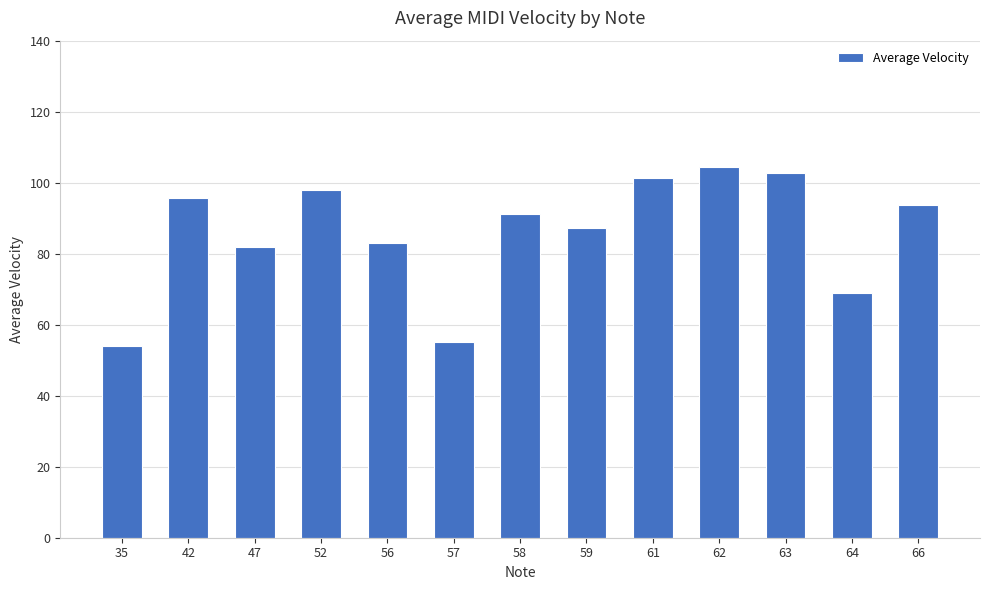

True or false: the data shows 115.8 at 59.

False